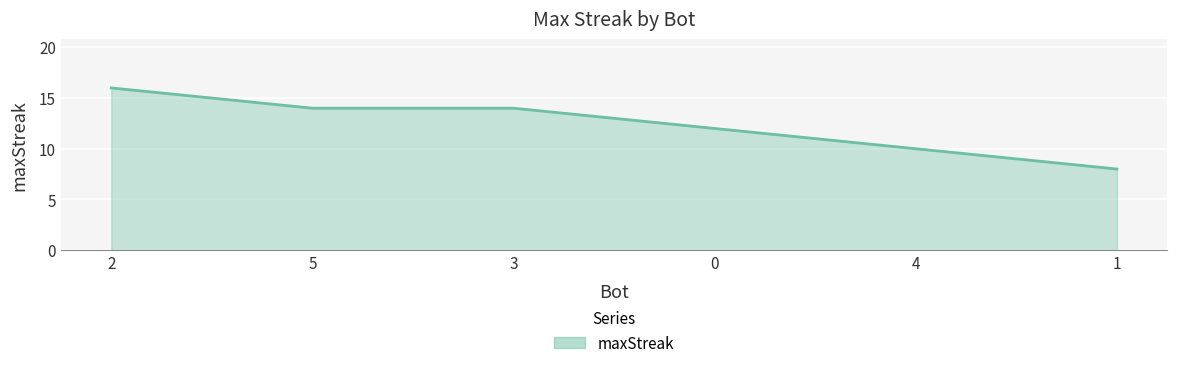

What is the change in value from 5 to 0?

-2